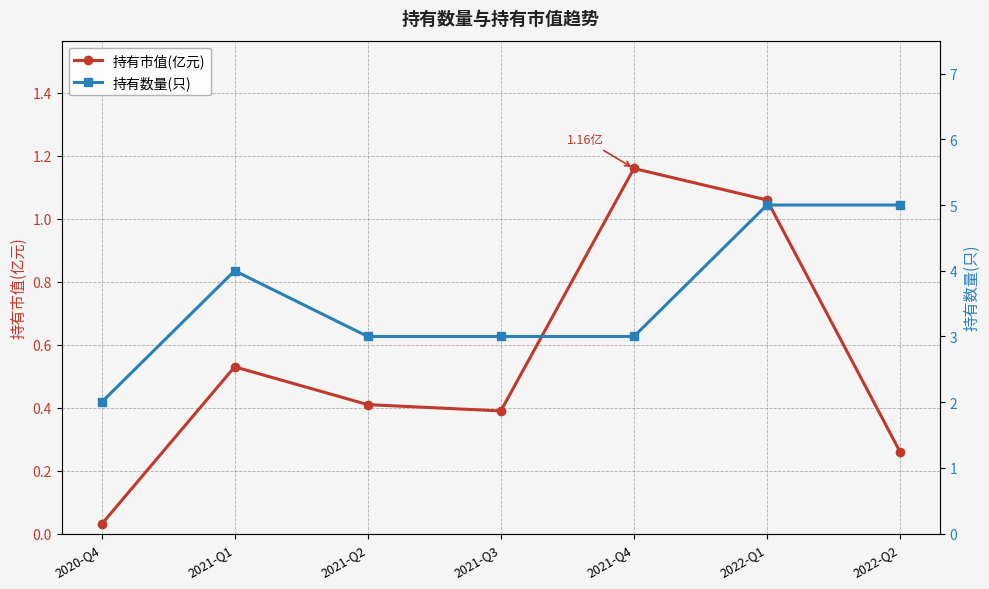

Reading left to right, extract all data points from this chart.

持有市值(亿元): 0.0	0.5	0.4	0.4	1.2	1.1	0.3
持有数量(只): 2.0	4.0	3.0	3.0	3.0	5.0	5.0